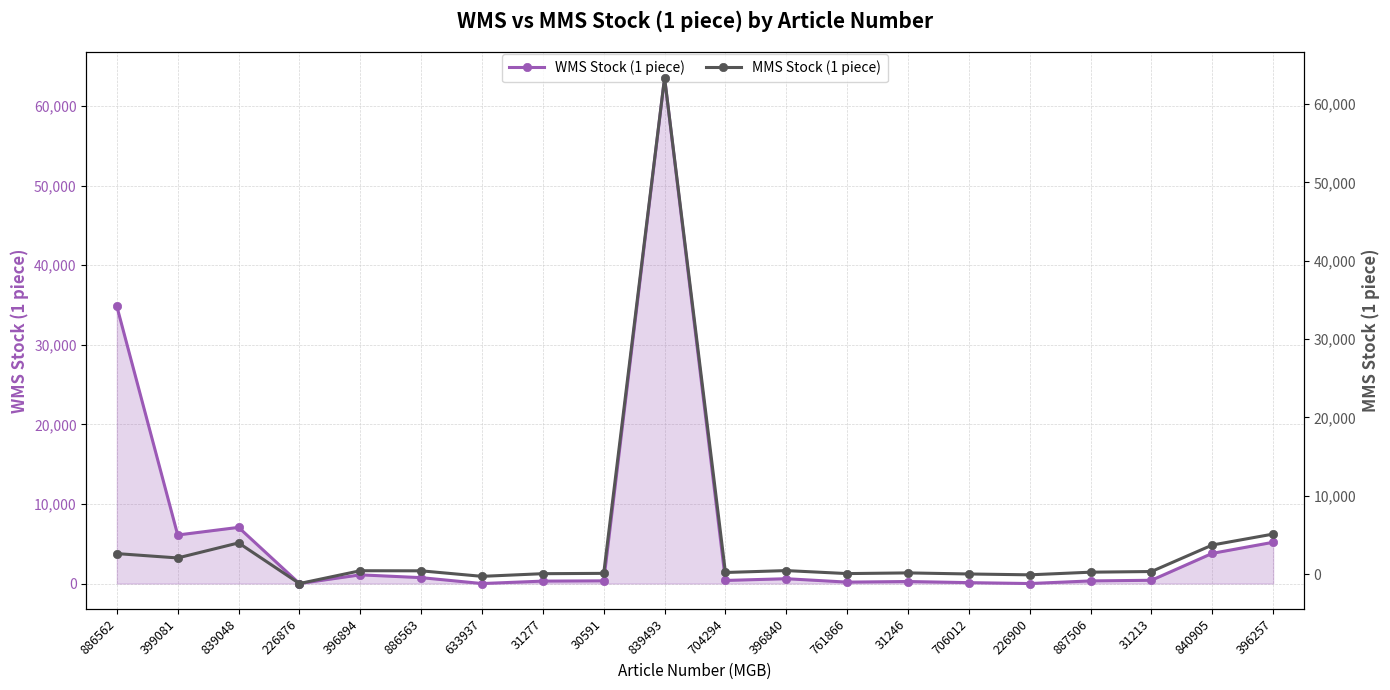

At which category does MMS Stock (1 piece) reach its first local valley?

399081